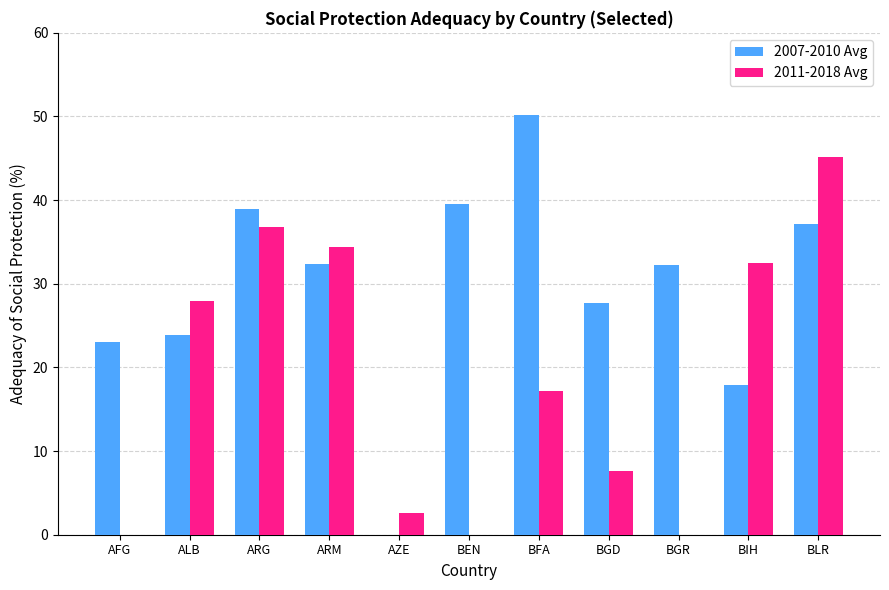

Are the bars horizontal?

No